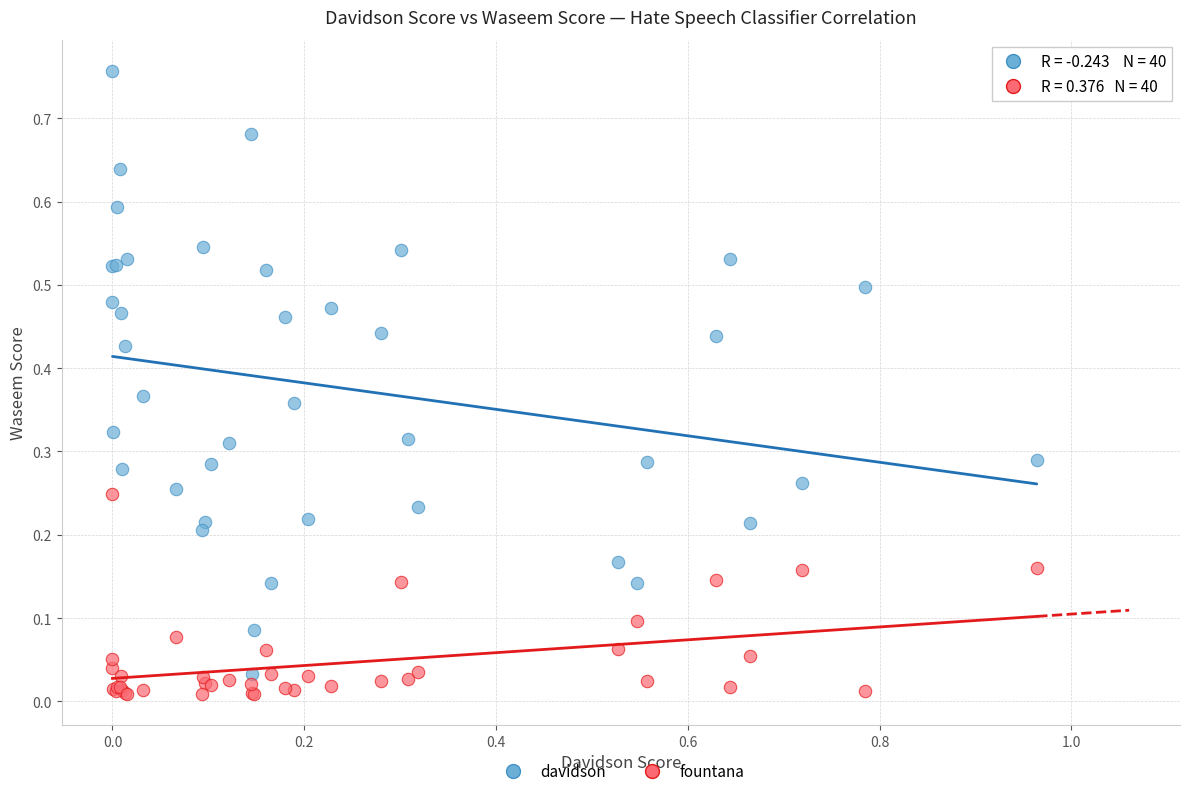

Which series reaches the maximum Y coordinate?

davidson